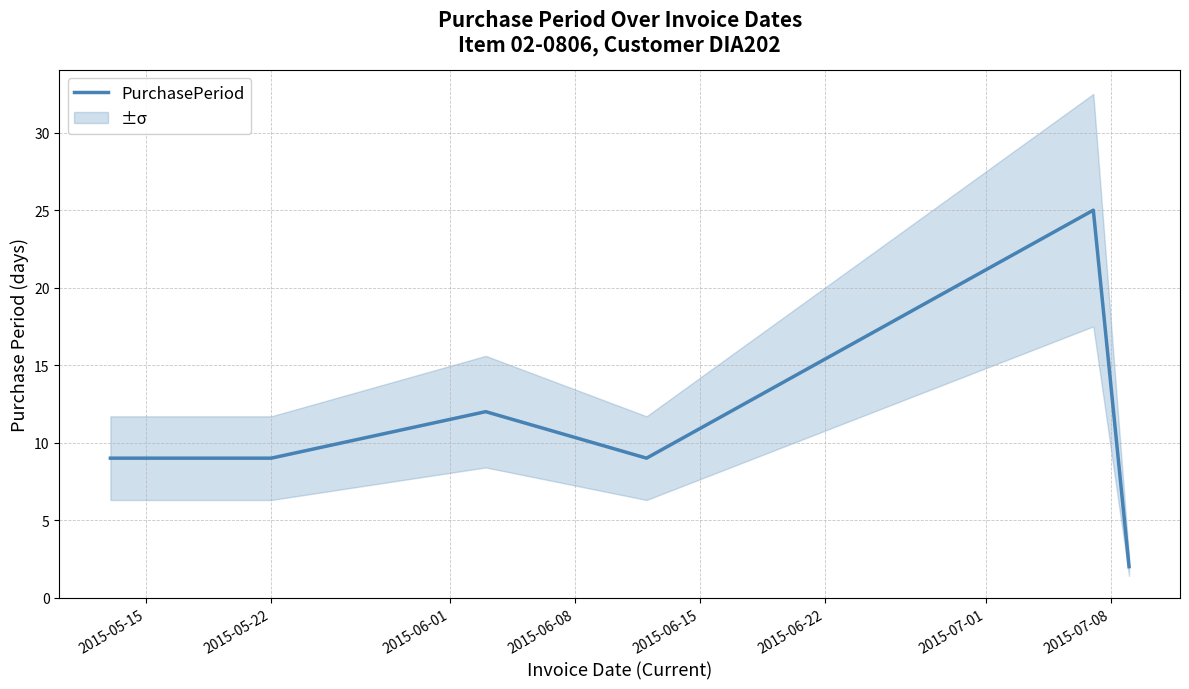

At which label does the data first exceed 9?

2015-06-01